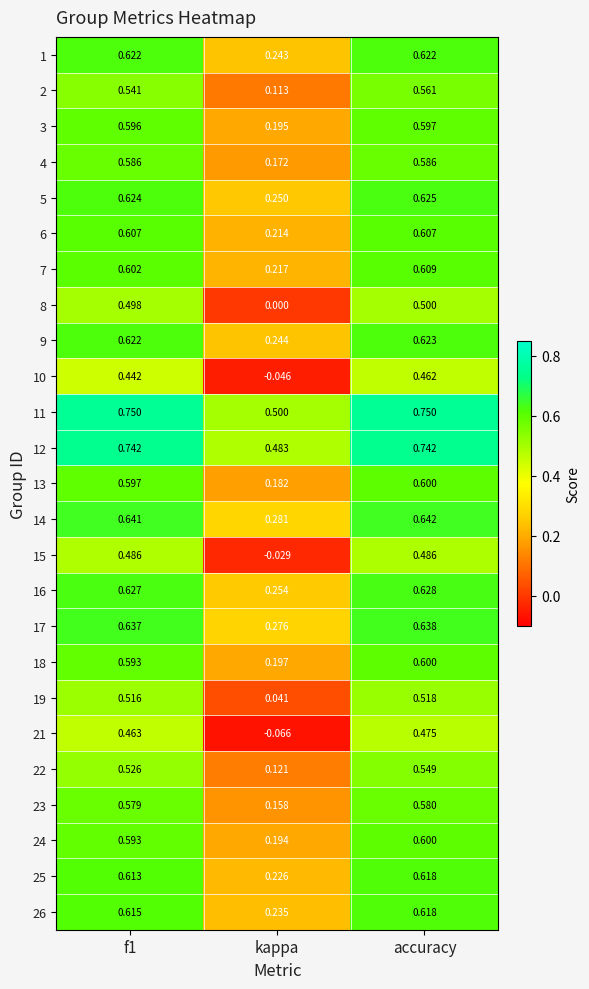

Is the value of 13 at f1 greater than the value of 23 at kappa?

Yes